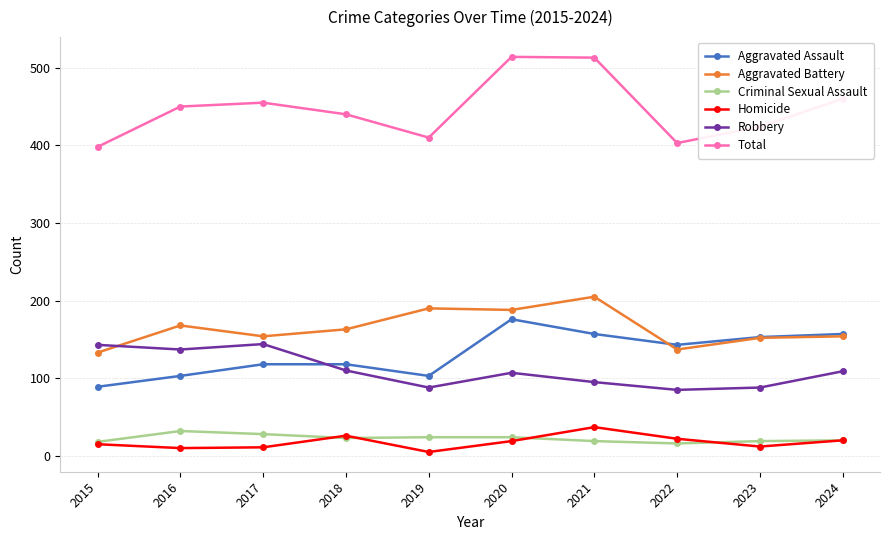

Is it true that Robbery equals 144 at 2017?

True